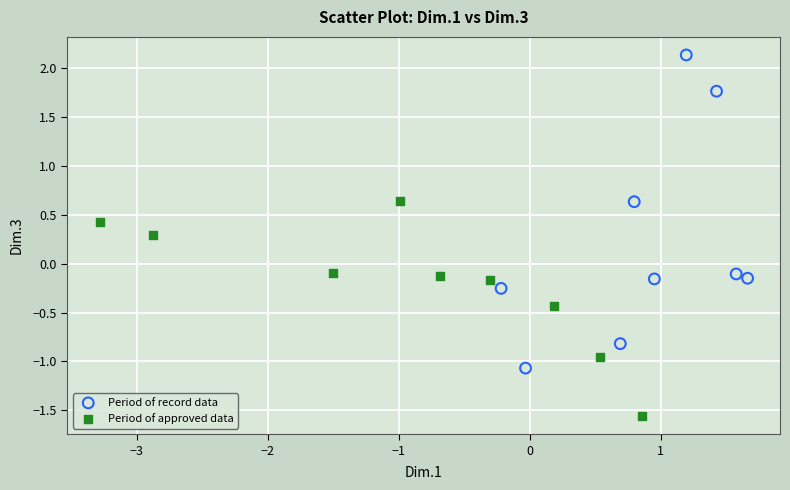

Which series has the largest Y range (max minus min)?

Period of record data